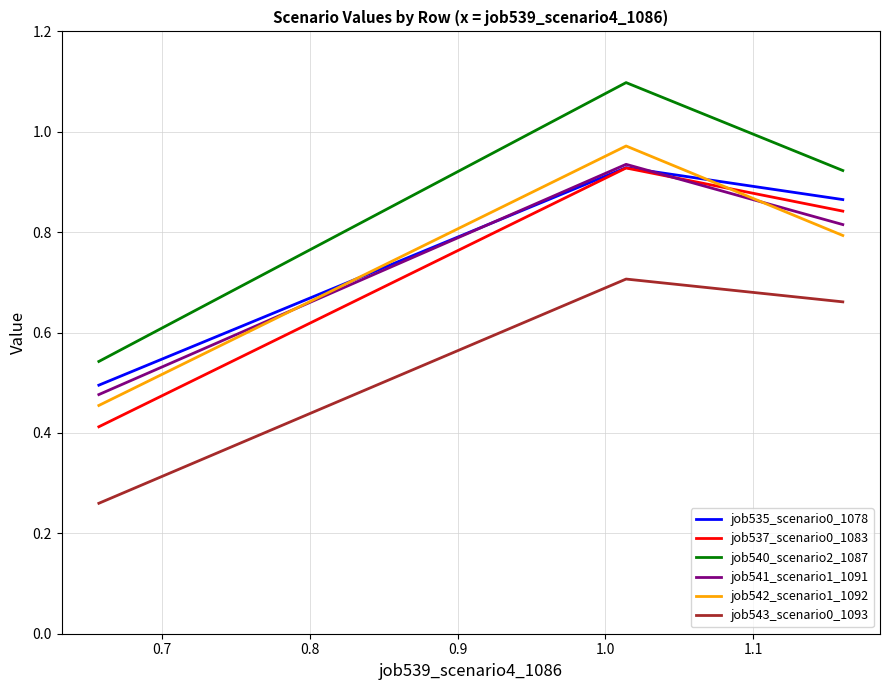

How many lines are shown in the chart?

6